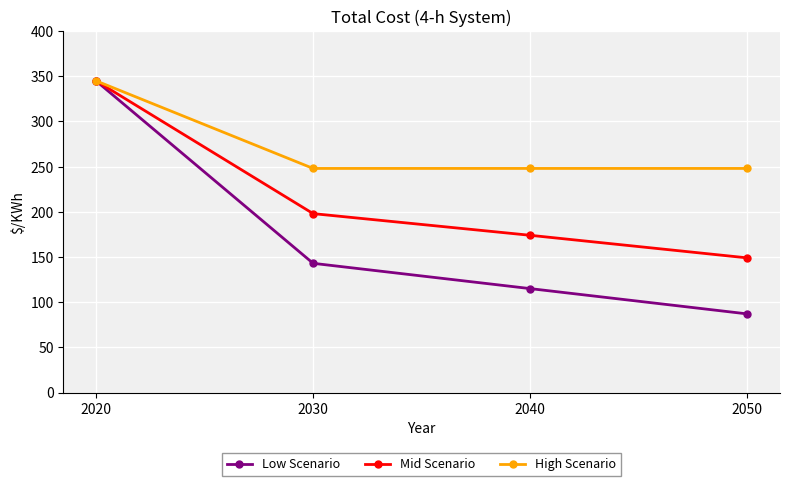

What is the difference between the maximum and second lowest values in the High Scenario series?

97